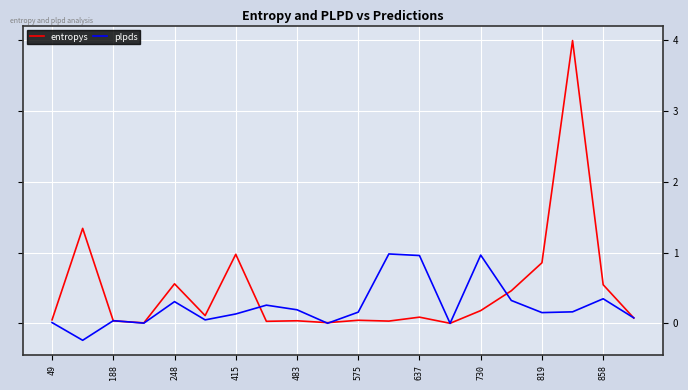

What is the greatest value displayed?

4.0